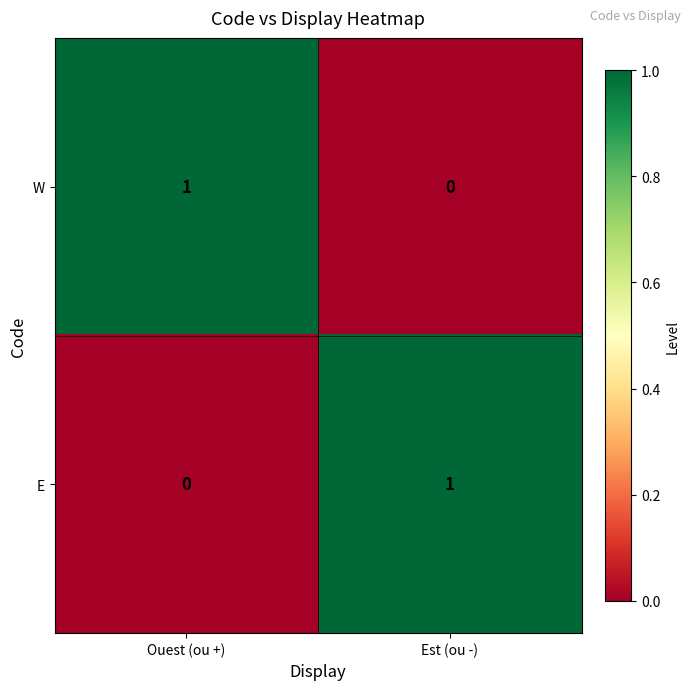

At which label is E closest to 0?

Ouest (ou +)